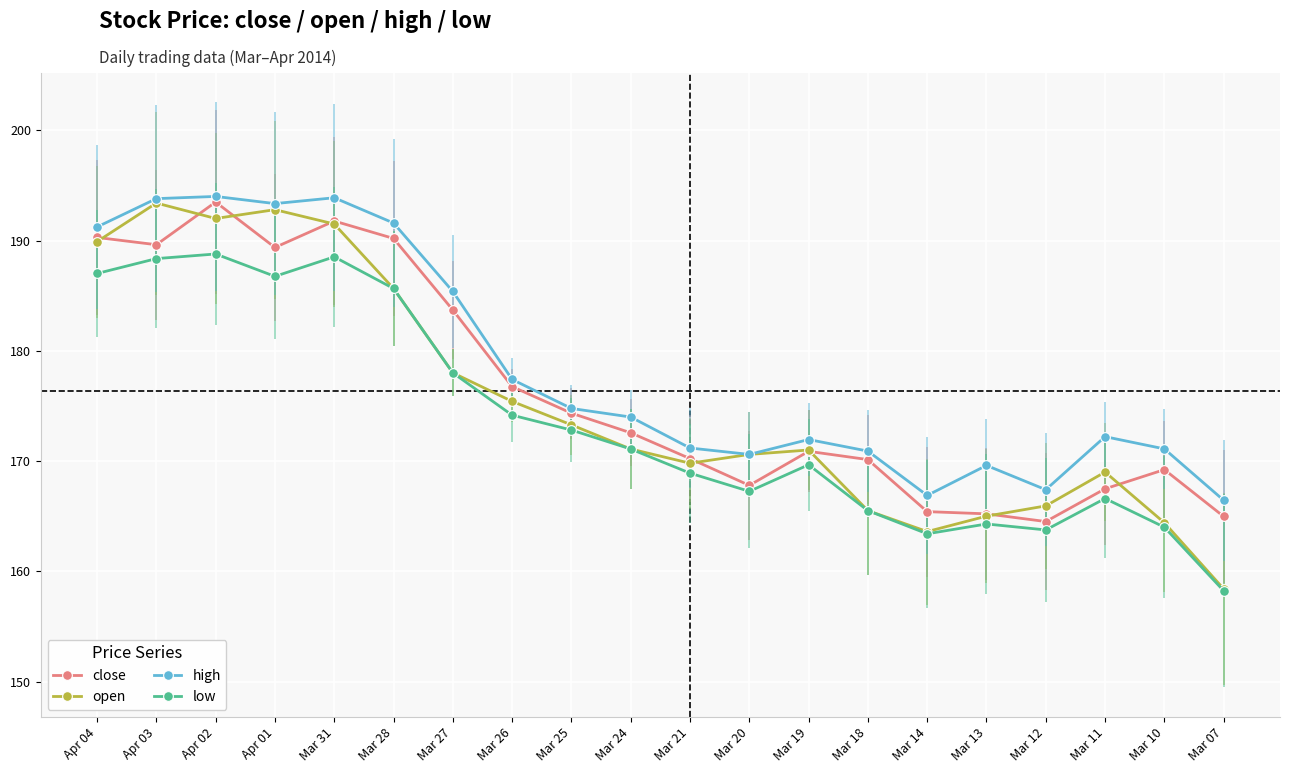

Read the high value at Mar 28.

191.6